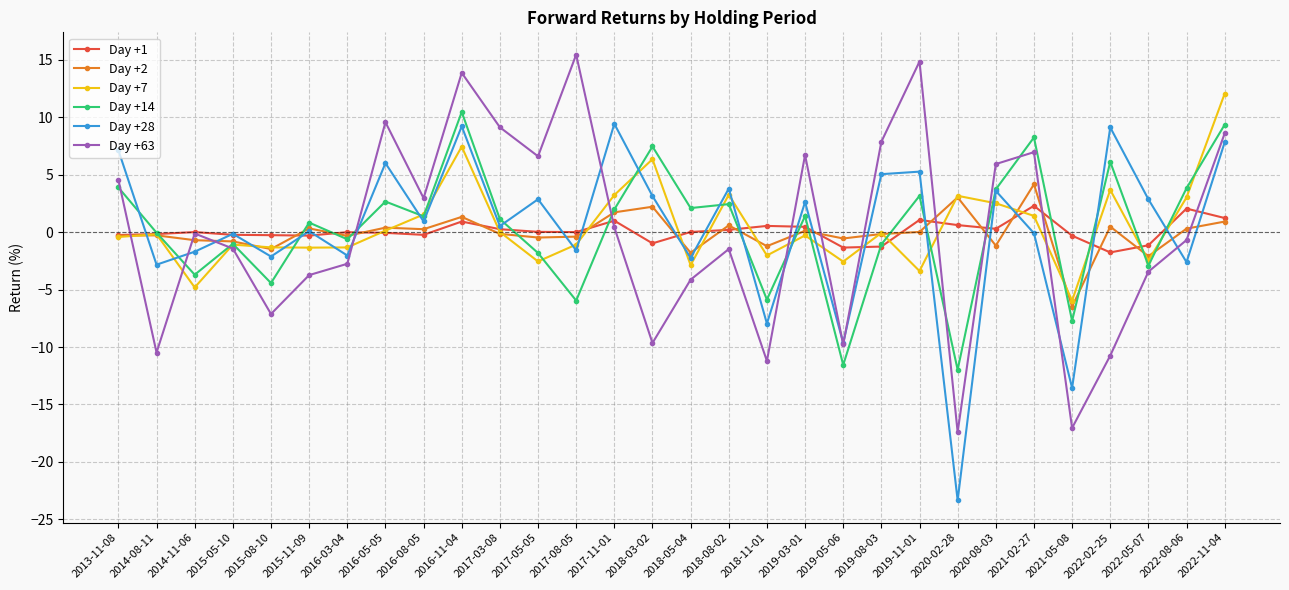

True or false: Day +28 has more than 2 interior local peaks.

True